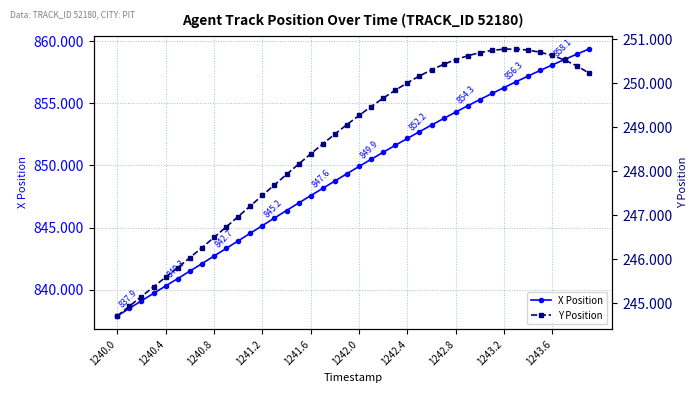

Which category has the lowest value in the Y Position series?

1240.0